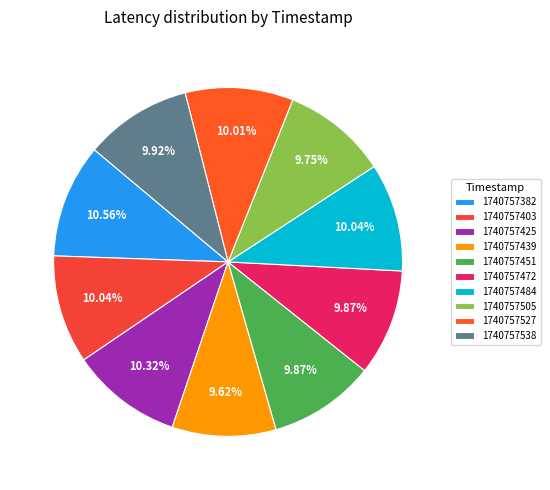

To the nearest percent, what is the average slice percentage?

10%